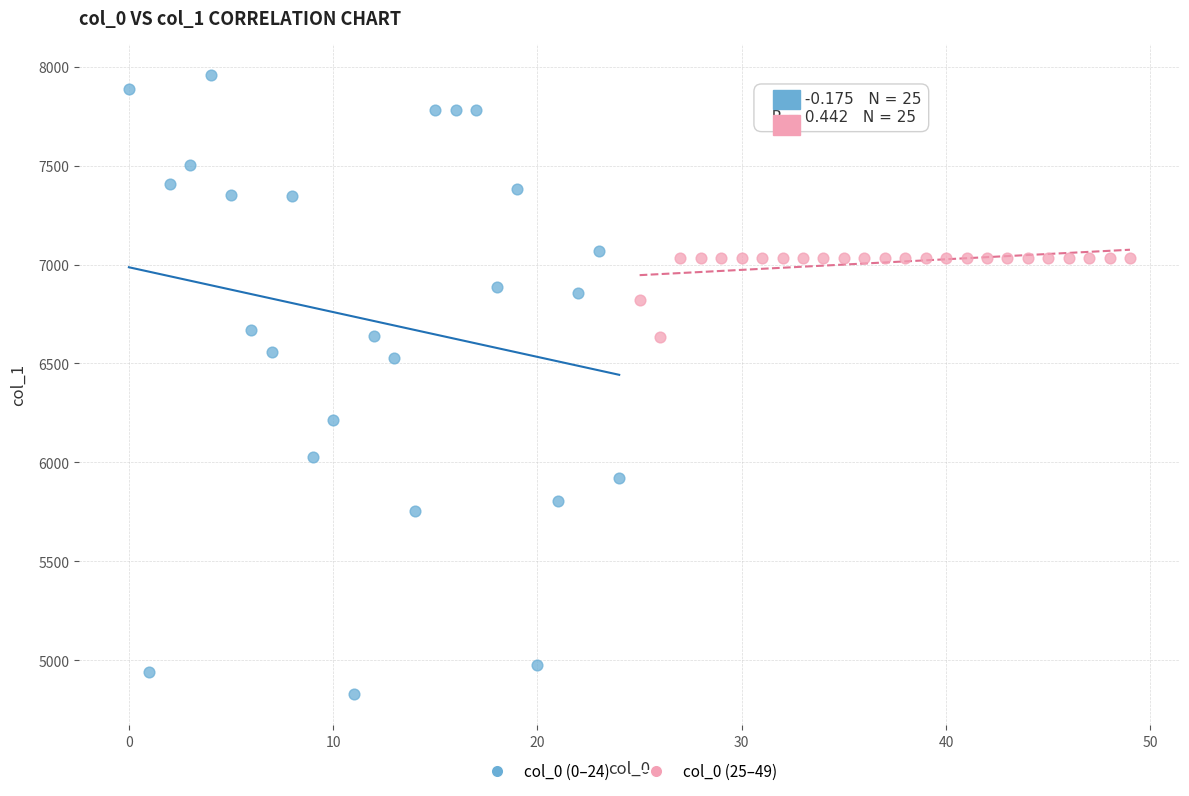

Which series contains the highest Y value?

col_0 (0–24)